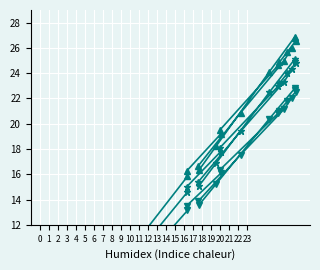

What is the total value across all series at 12?

74.7